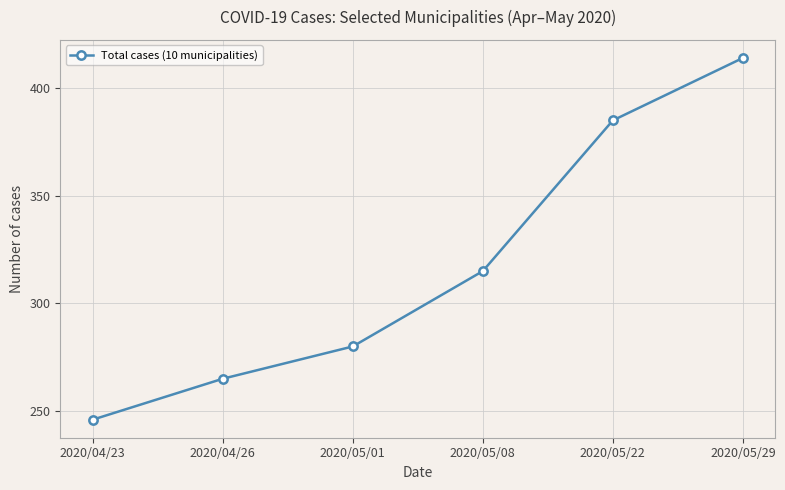

How many lines are shown in the chart?

1